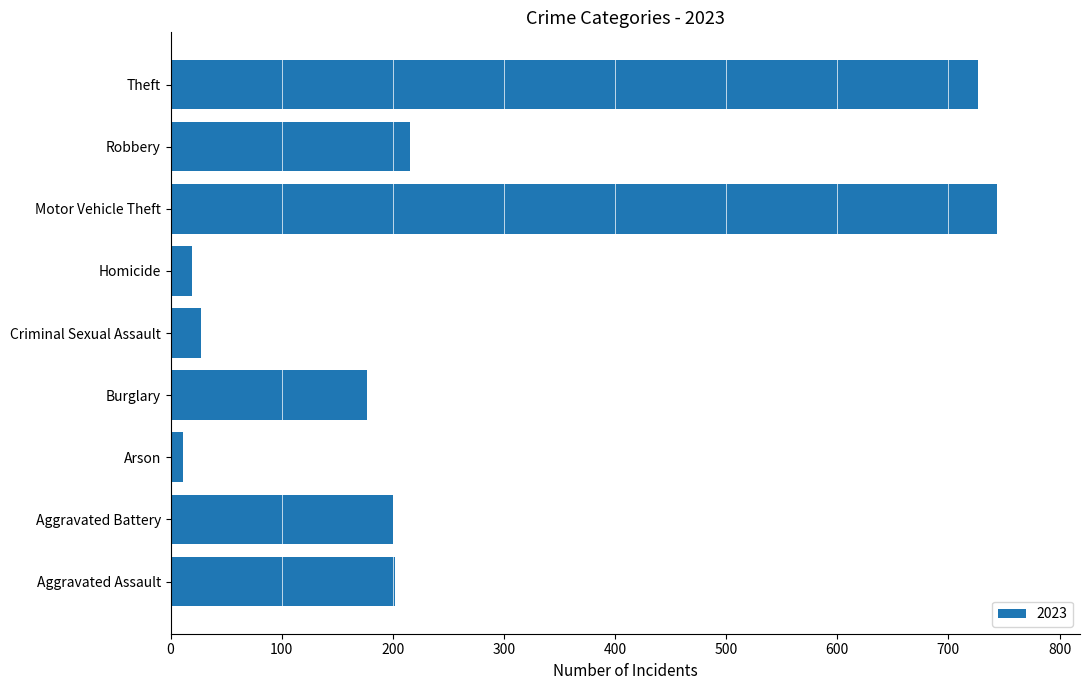

What is the difference between the values at Robbery and Burglary?

38